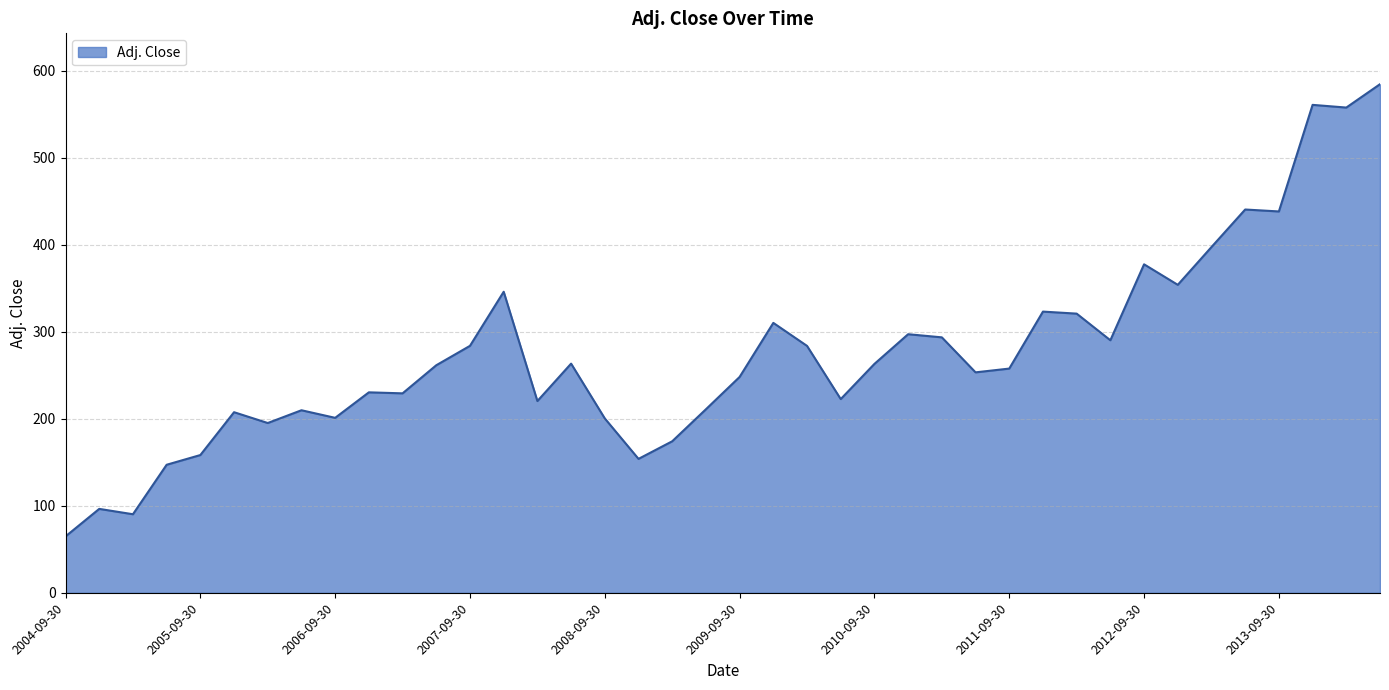

What is the smallest value displayed?

64.9